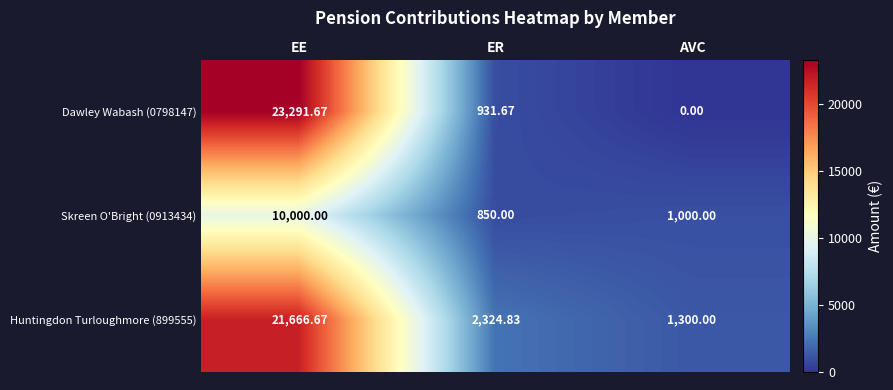

Which series changed the most between EE and AVC?

Dawley Wabash (0798147)